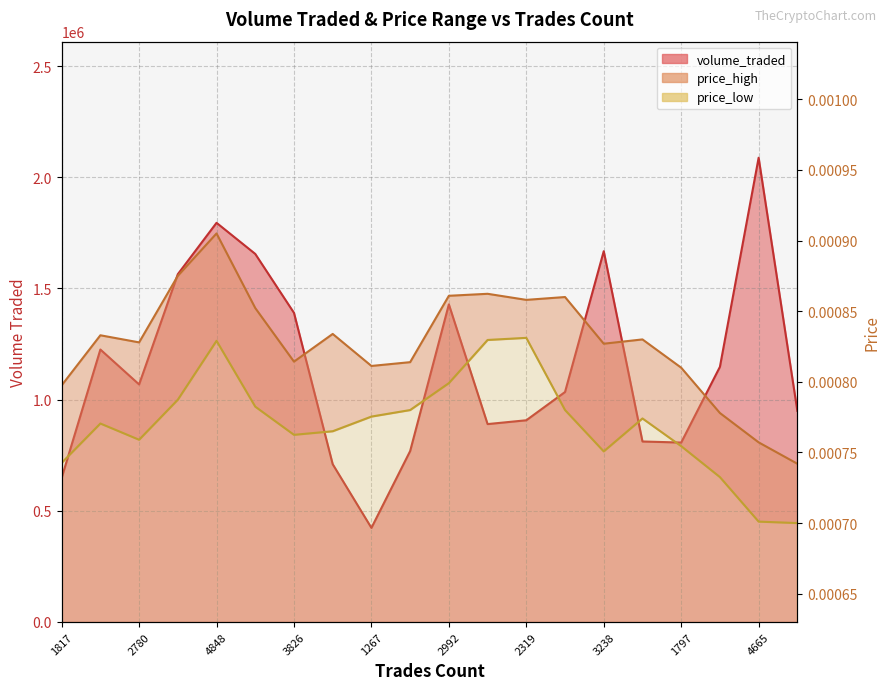

True or false: price_low has a value of 0.0 at 17.

True